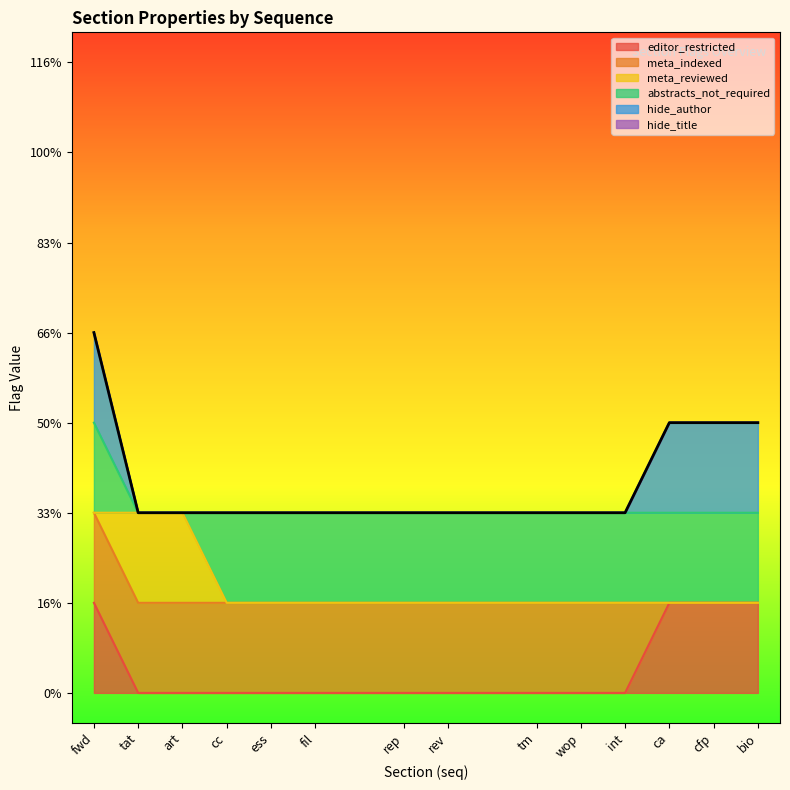

Which series ends up on top after the final intersection of meta_reviewed and abstracts_not_required?

abstracts_not_required